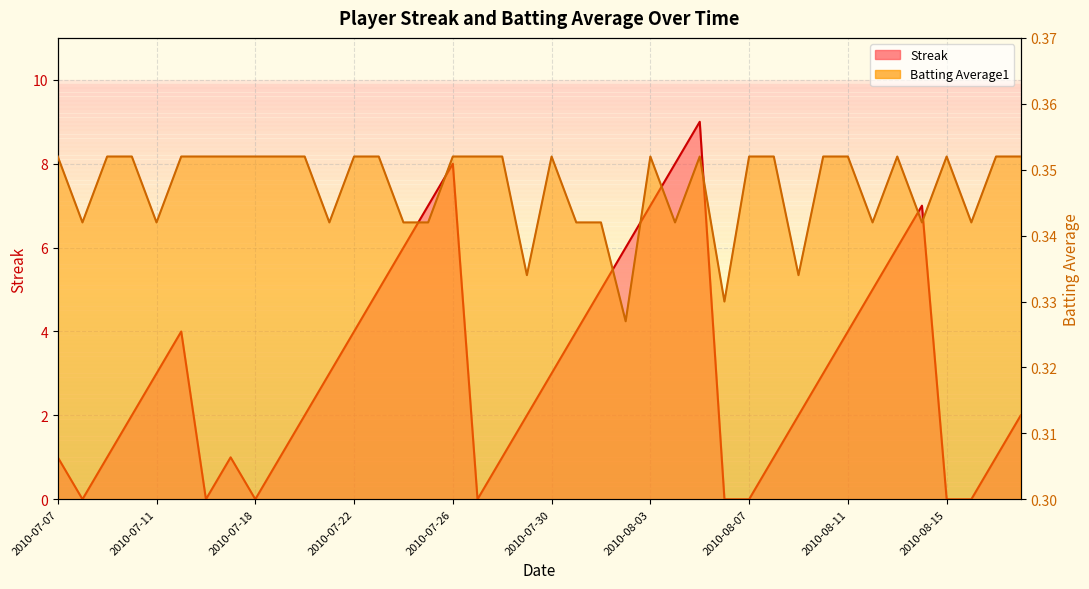

Reading left to right, list all the values displayed in this chart.

Streak: 1.0	0.0	1.0	2.0	3.0	4.0	0.0	1.0	0.0	1.0	2.0	3.0	4.0	5.0	6.0	7.0	8.0	0.0	1.0	2.0	3.0	4.0	5.0	6.0	7.0	8.0	9.0	0.0	0.0	1.0	2.0	3.0	4.0	5.0	6.0	7.0	0.0	0.0	1.0	2.0
Batting Average1: 0.4	0.3	0.4	0.4	0.3	0.4	0.4	0.4	0.4	0.4	0.4	0.3	0.4	0.4	0.3	0.3	0.4	0.4	0.4	0.3	0.4	0.3	0.3	0.3	0.4	0.3	0.4	0.3	0.4	0.4	0.3	0.4	0.4	0.3	0.4	0.3	0.4	0.3	0.4	0.4